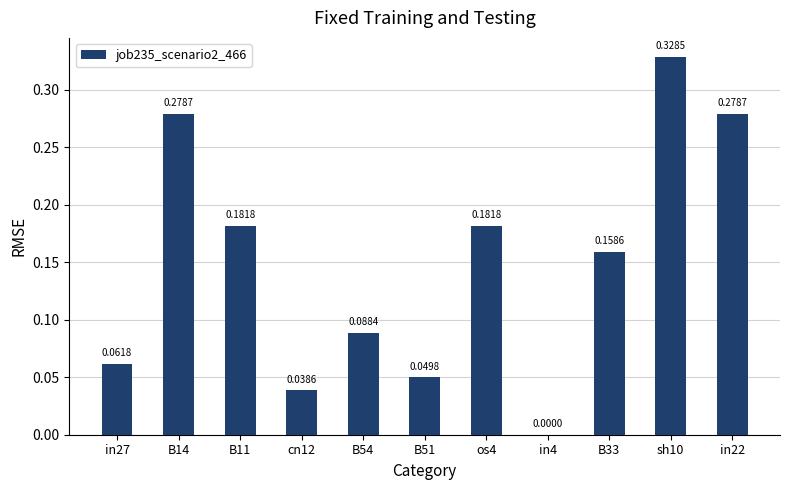

What is the sum of all values?

1.6